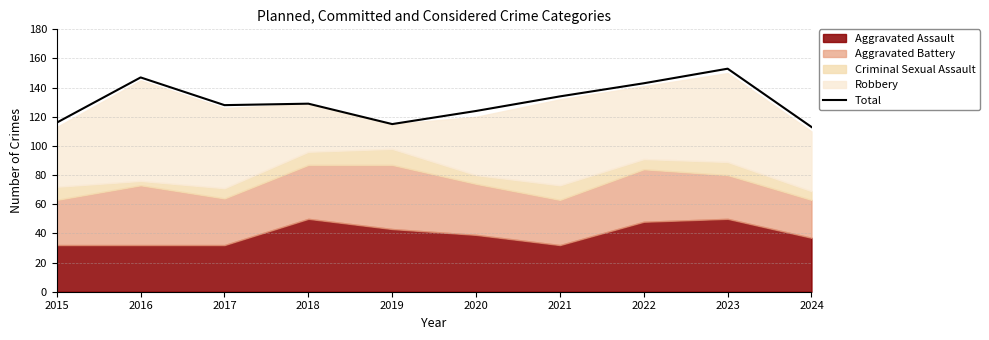

Where is the data nearest to the value 133?

2021